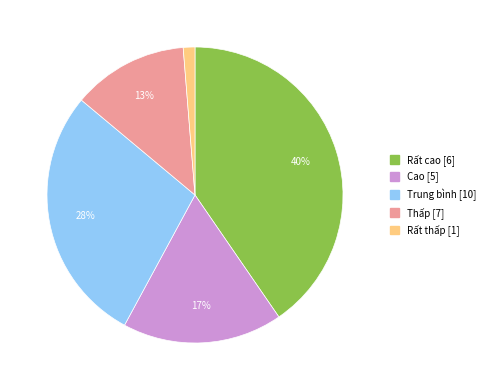

Does any single category account for the majority?

No